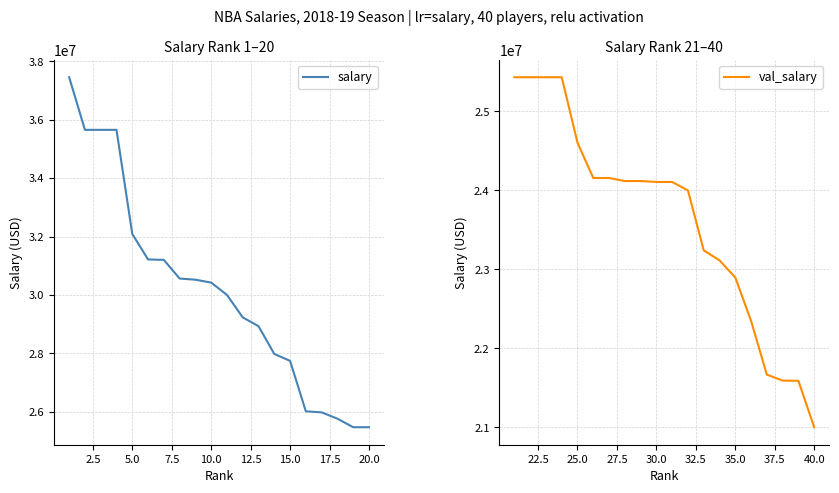

True or false: val_salary and salary intersect in this chart.

False